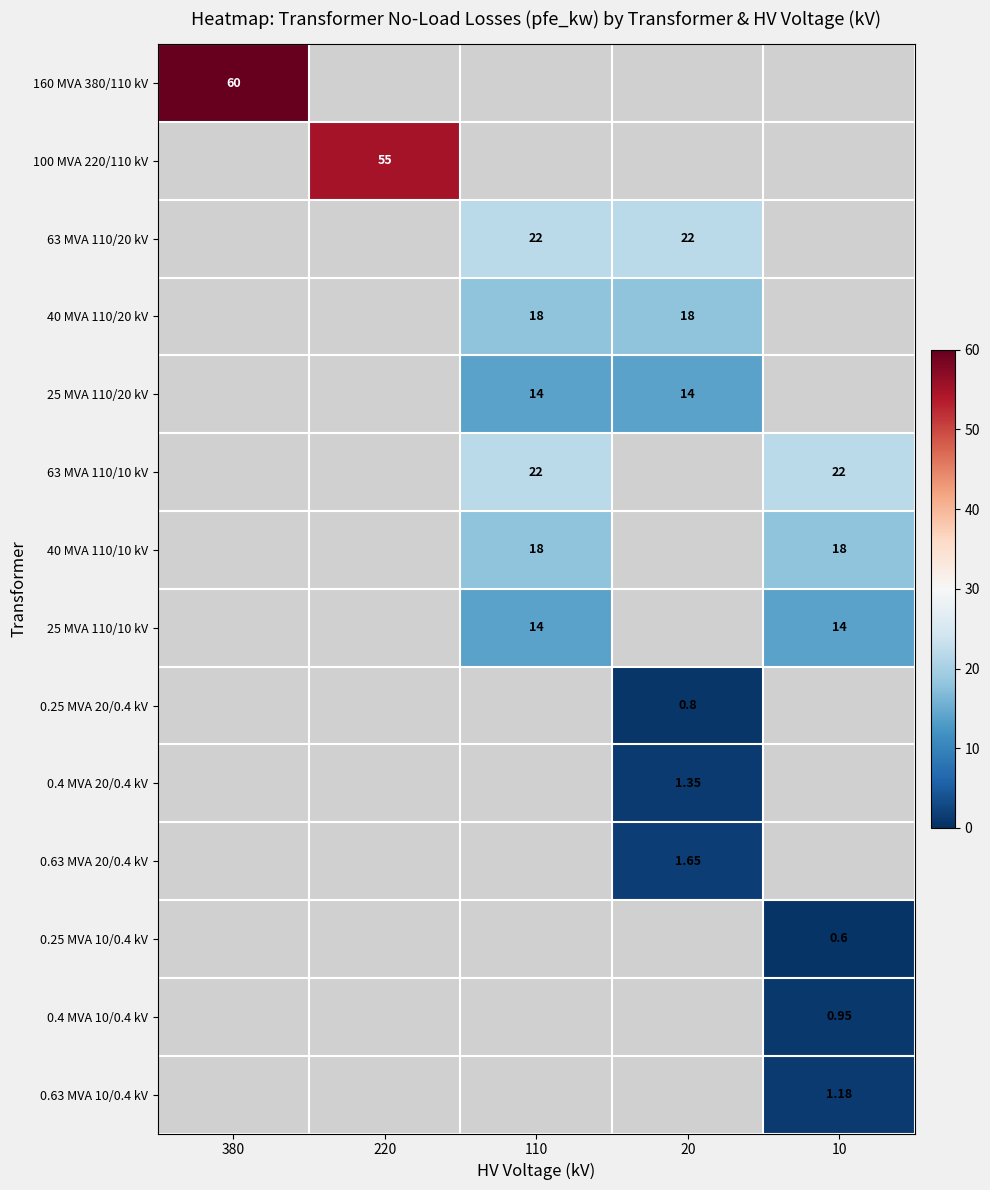

Is the value of 63 MVA 110/10 kV at 110 greater than the value of 0.4 MVA 20/0.4 kV at 20?

Yes